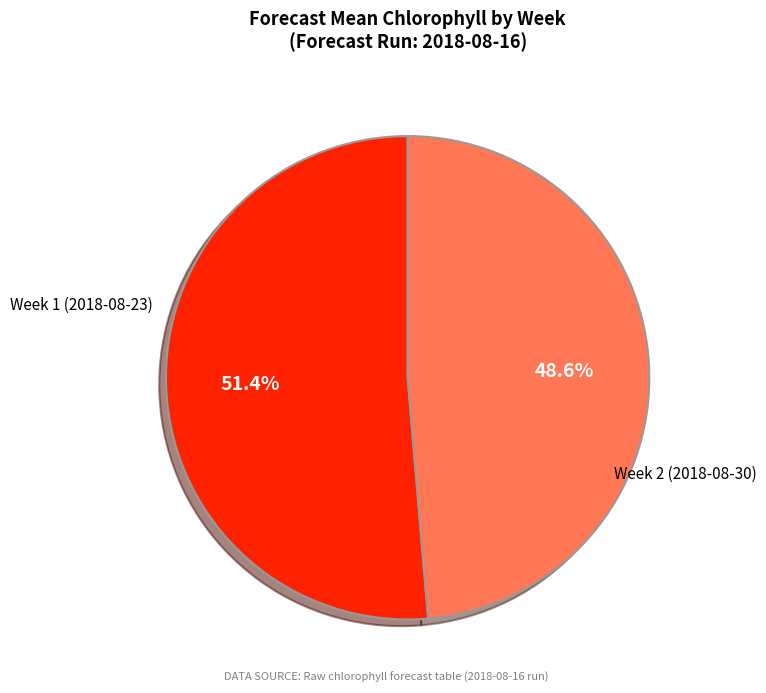

What is the majority slice?

Week 1 (2018-08-23)